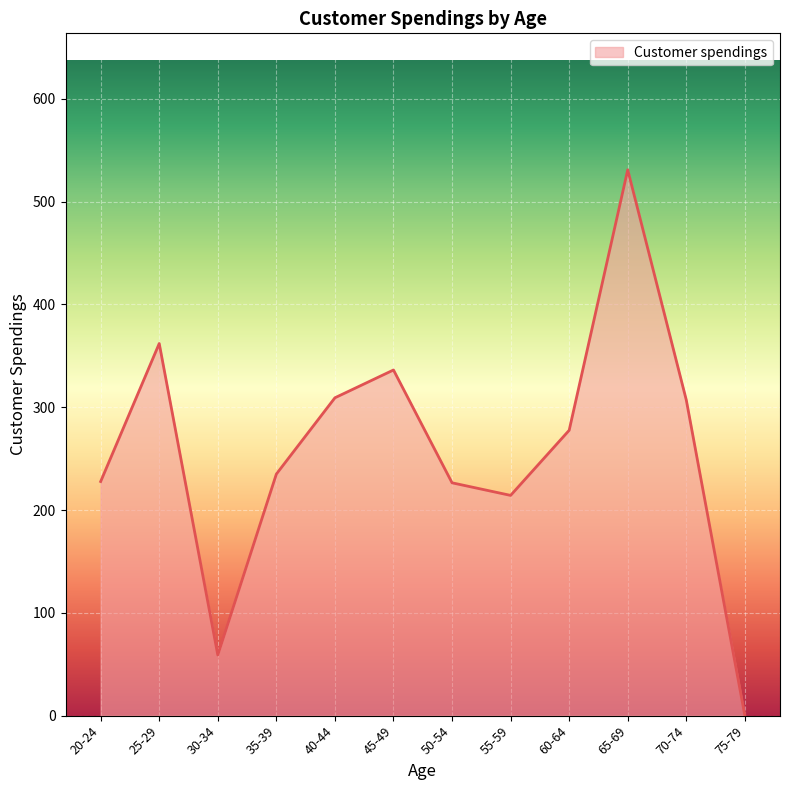

Which has a higher value, 45-49 or 25-29?

25-29